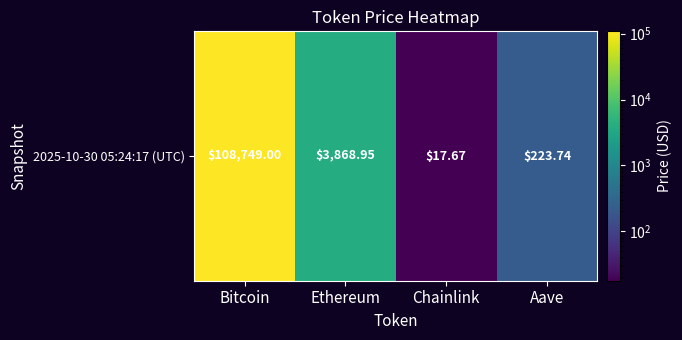

List the labels in order of value, smallest first.

Chainlink, Aave, Ethereum, Bitcoin